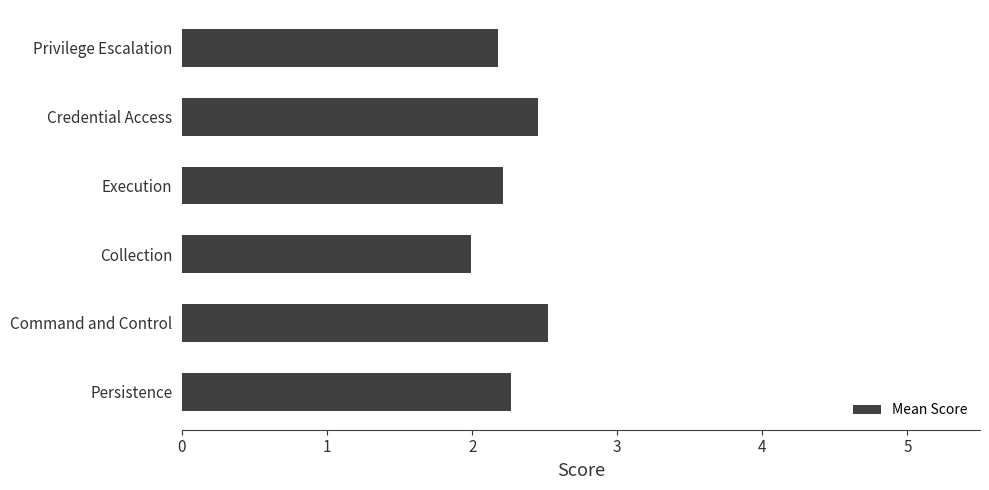

What is the ratio of the value at Persistence to the value at Privilege Escalation?

1.0